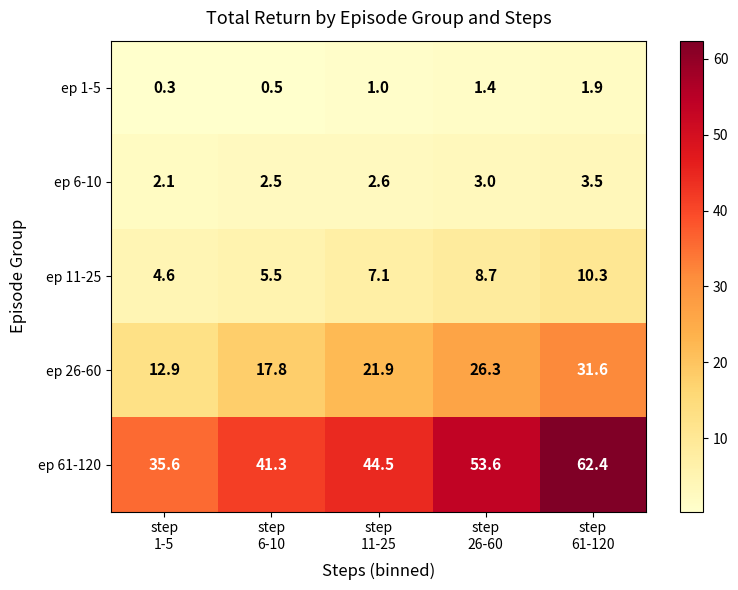

What is the maximum value shown in the chart?

62.4